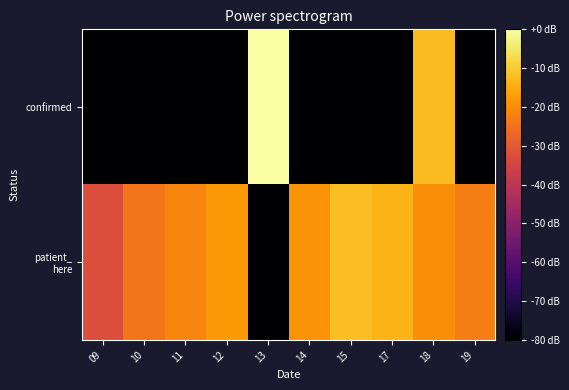

What is the difference between the highest and lowest values at 12?

62.1